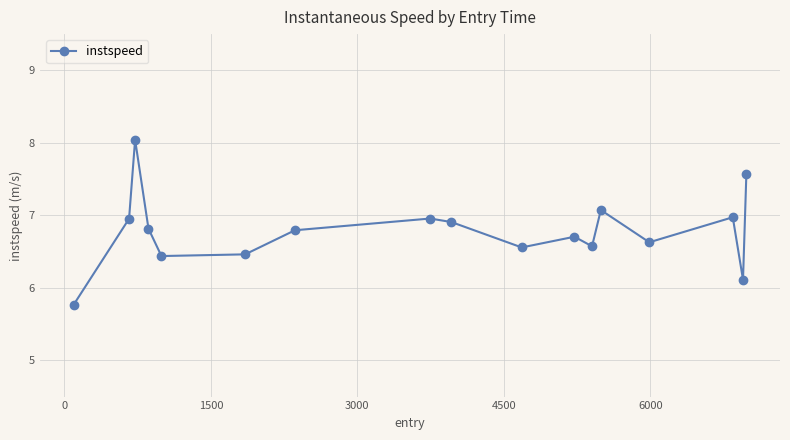

What is the average value?

6.8